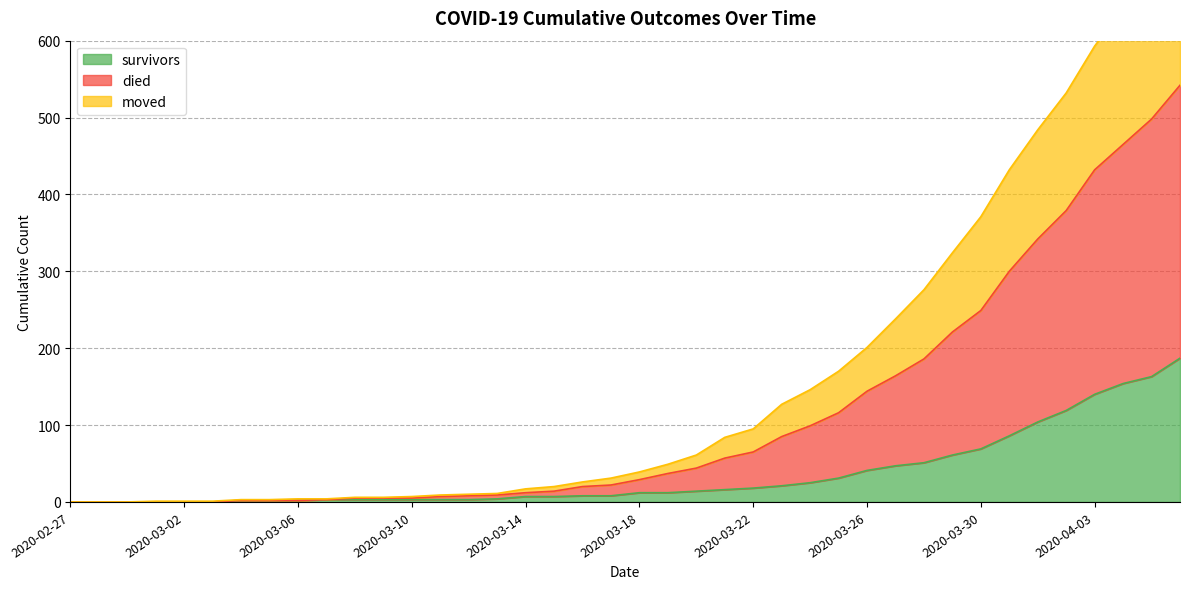

What are all the series names shown in the legend?

survivors, died, moved